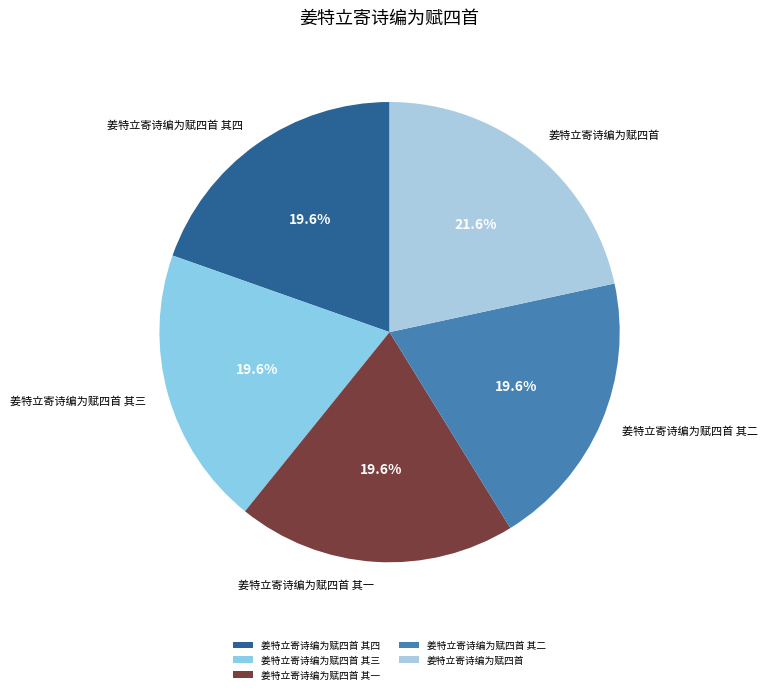

To the nearest percent, what portion does 姜特立寄诗编为赋四首 其二 represent?

20%